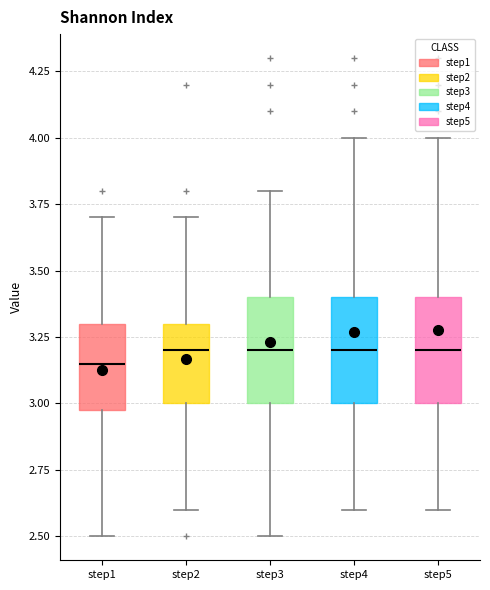

Where is the lower edge of the box for step2 on the y-axis? The values are not printed on the chart, so give them approximately, as read against the axis.

3.00